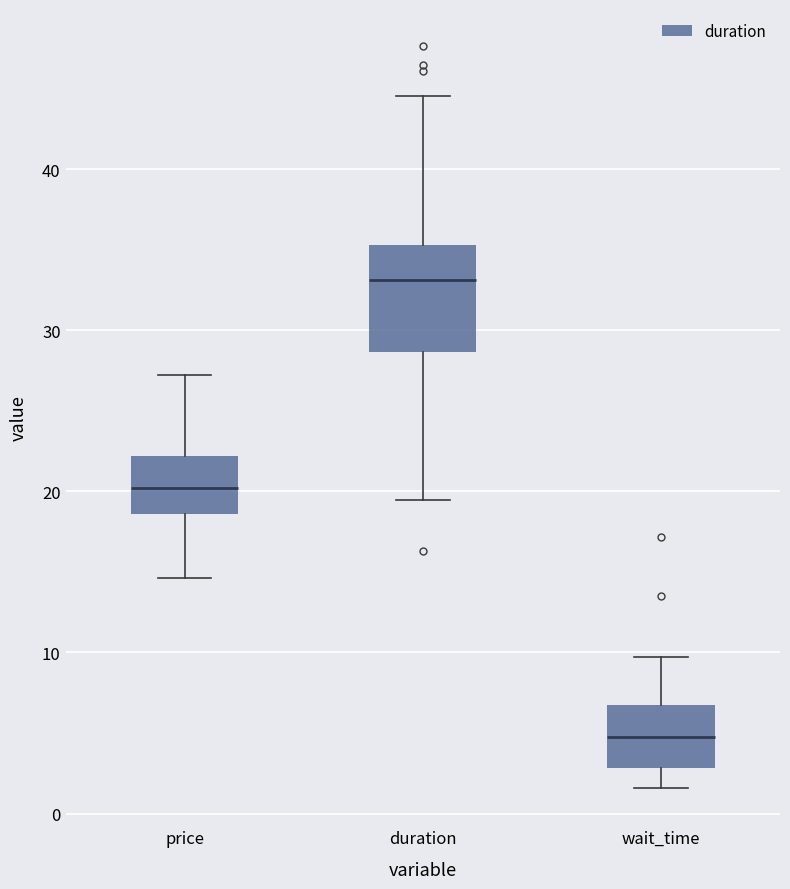

Which box's median line is the highest?

duration